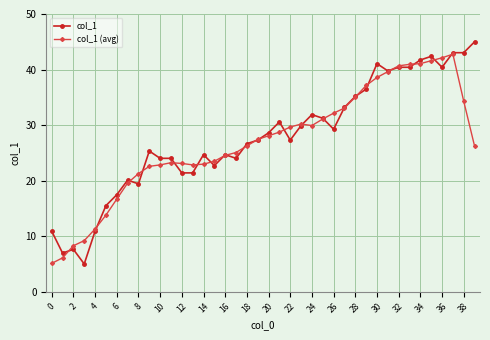

Rank the series by their maximum value, from lowest to highest.

col_1 (avg), col_1